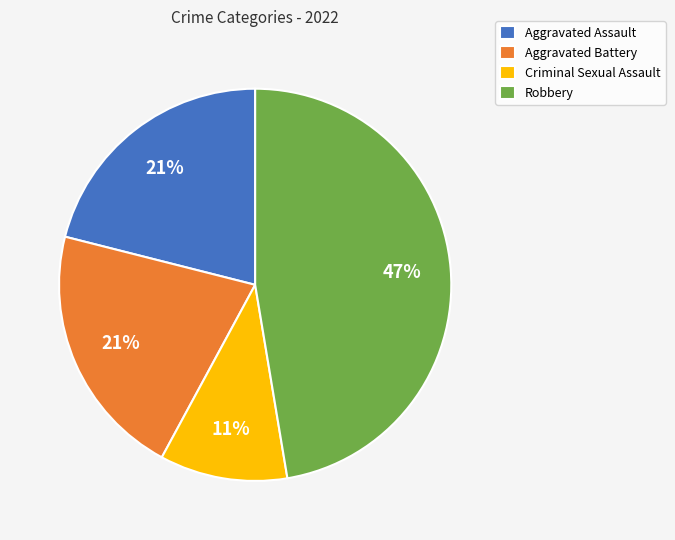

True or false: Robbery accounts for 40% of the total.

False